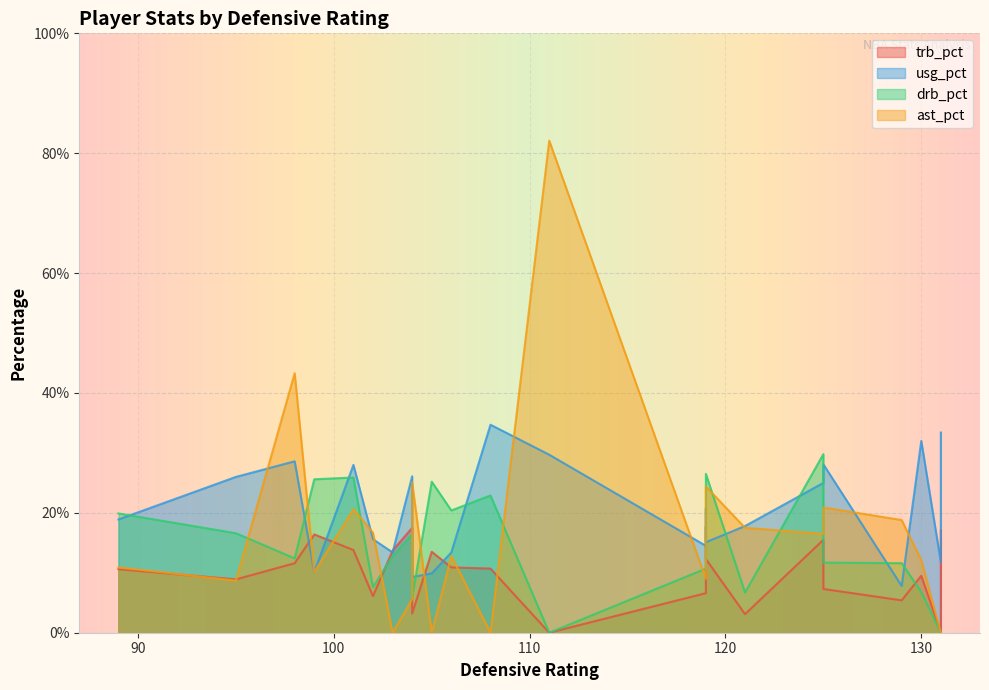

List the labels in order of usg_pct value, largest first.

22, 21, 18, 11, 0, 15, 7, 6, 1, 12, 16, 3, 13, 5, 19, 17, 2, 9, 20, 4, 10, 8, 14